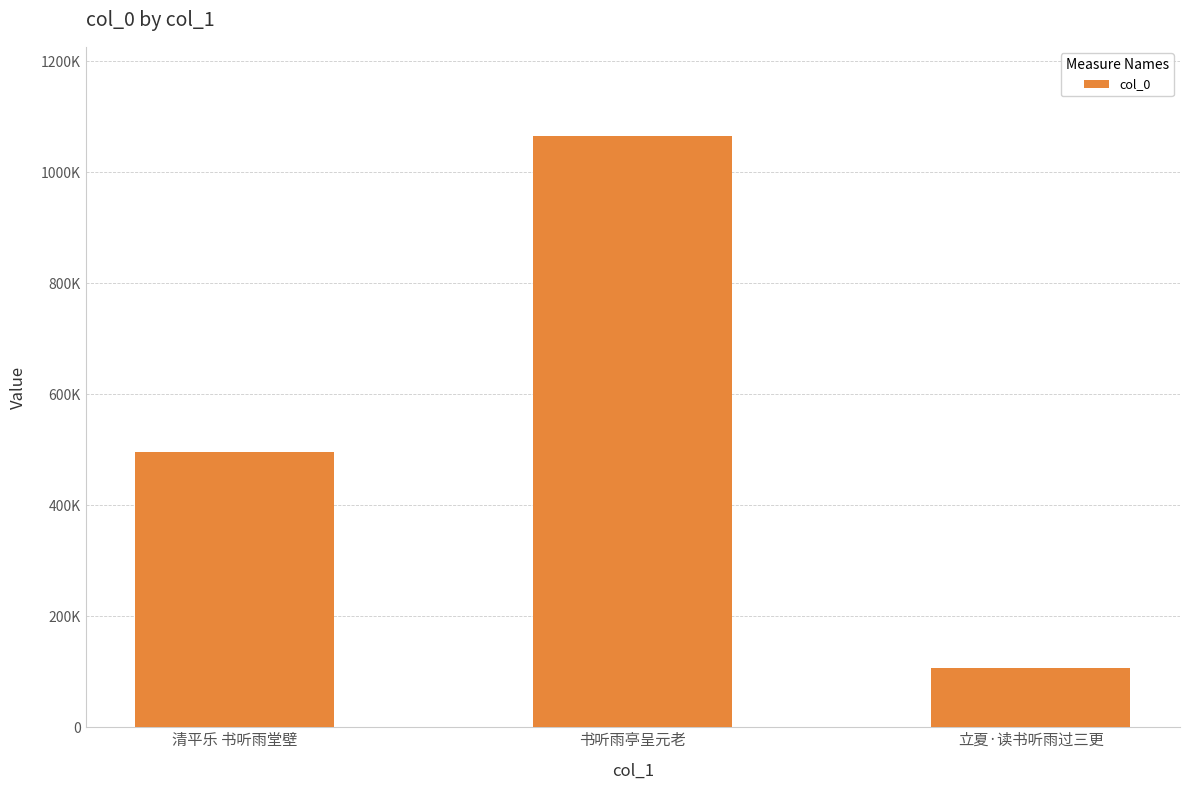

Between 立夏·读书听雨过三更 and 书听雨亭呈元老, which is larger?

书听雨亭呈元老